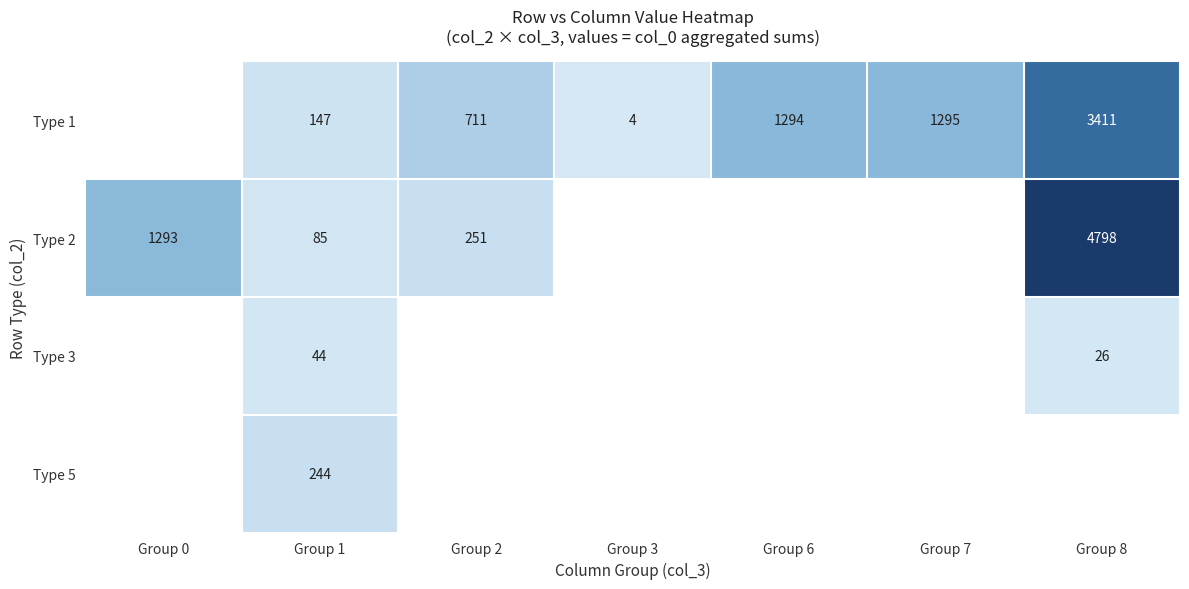

The Type 1 series shows 378.0 at Group 2. True or false?

False